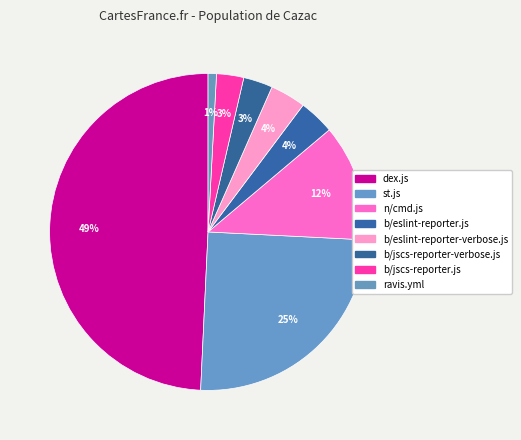

Is it true that b/eslint-reporter.js is 14% of the pie?

False